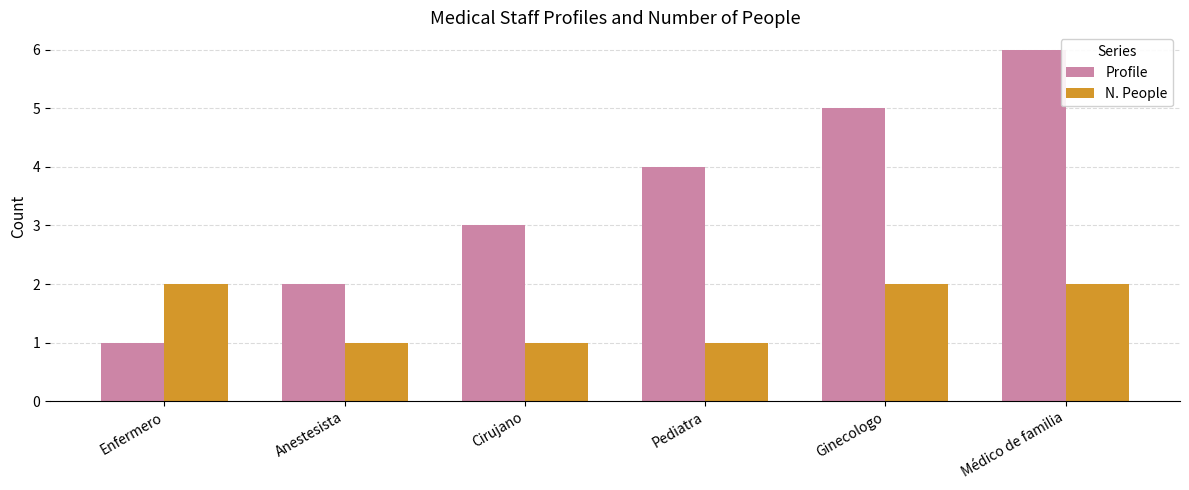

What is the total value across all series at Pediatra?

5